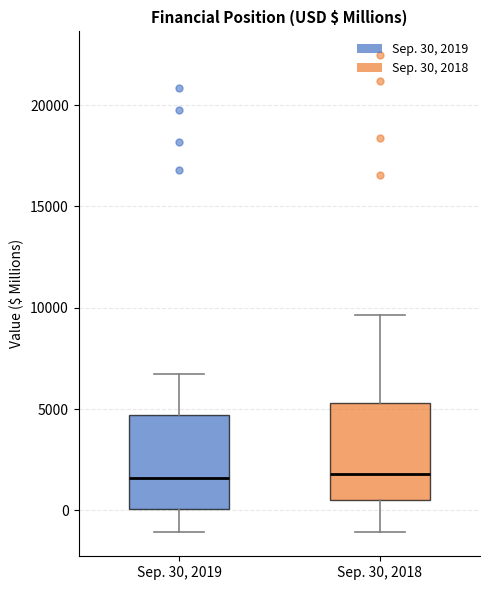

Reading left to right, read every box against the y-axis: the position of its median line, the range the box covers, and the ends of its whiskers. The values are not printed on the chart, so give them approximately, as read against the axis.

Sep. 30, 2019: median 1500, box 0 to 4500, whiskers -1000 to 6500
Sep. 30, 2018: median 2000, box 500 to 5500, whiskers -1000 to 9500